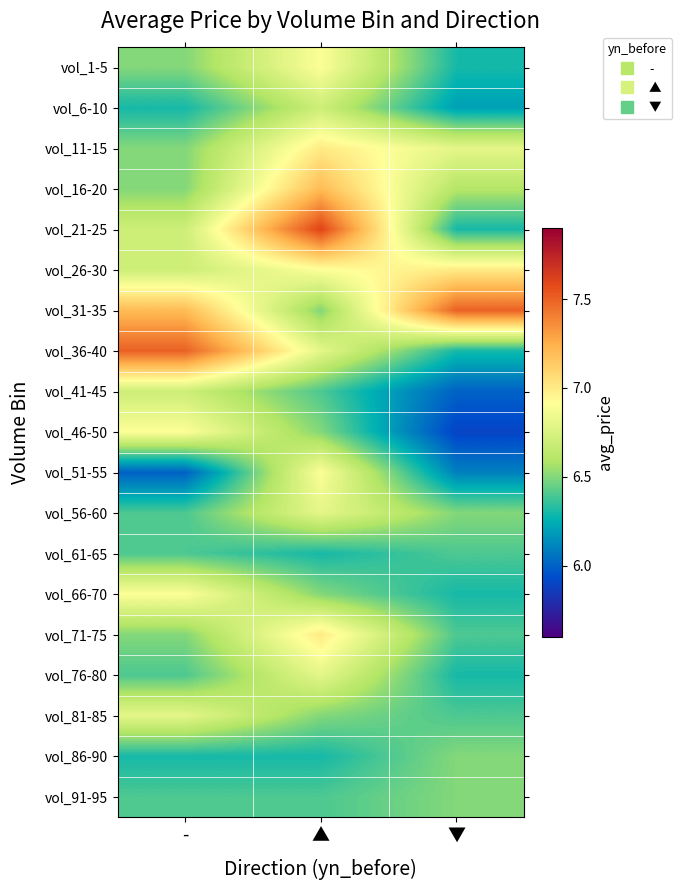

Between - and ▼, which is larger?

-